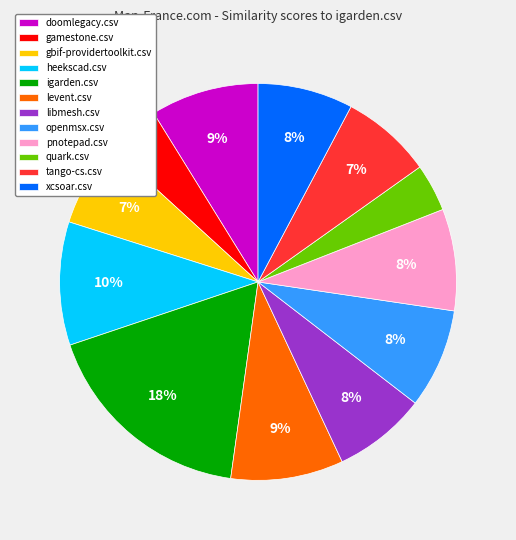

To the nearest percent, what portion does pnotepad.csv represent?

8%